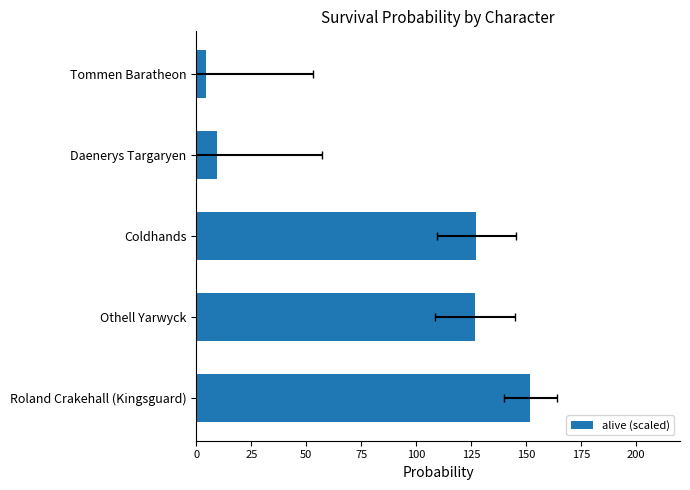

How many data points are above 126?

3